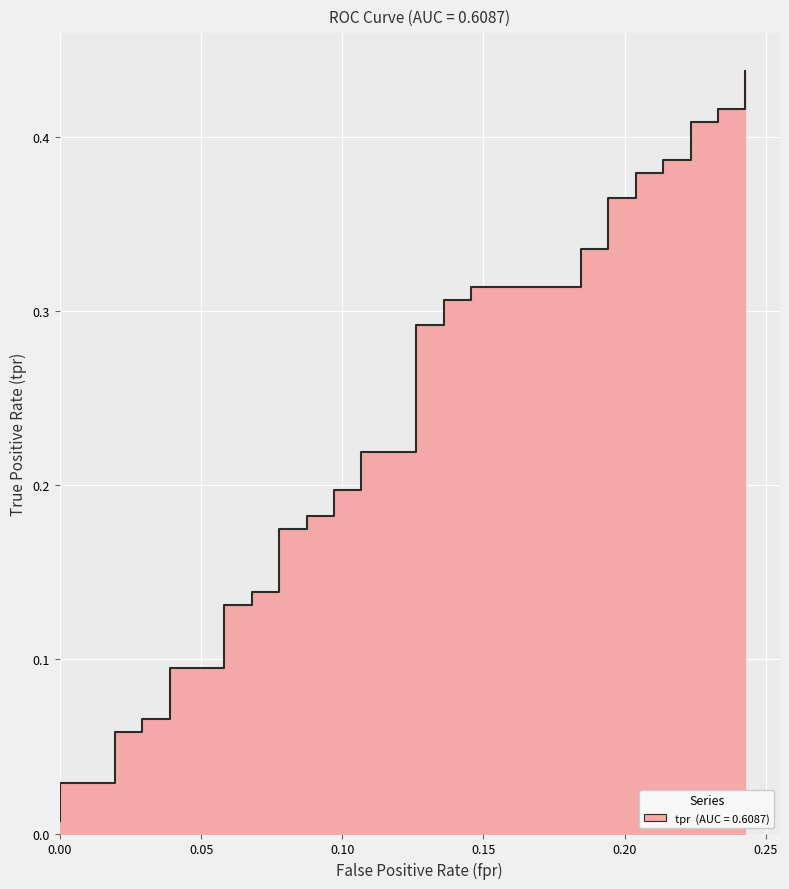

Count the number of data series in this chart.

1